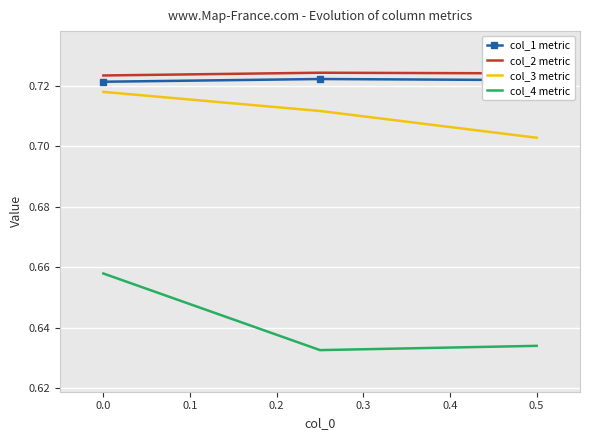

Which series has the largest range (max minus min)?

col_4 metric